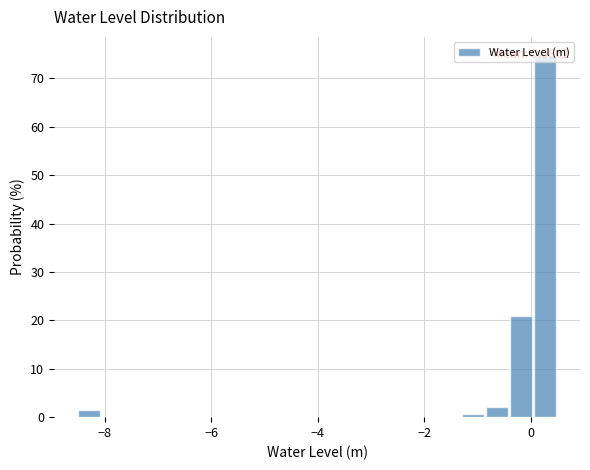

Read against the x-axis, roughly where is the centre of the tallest bar?

0.2